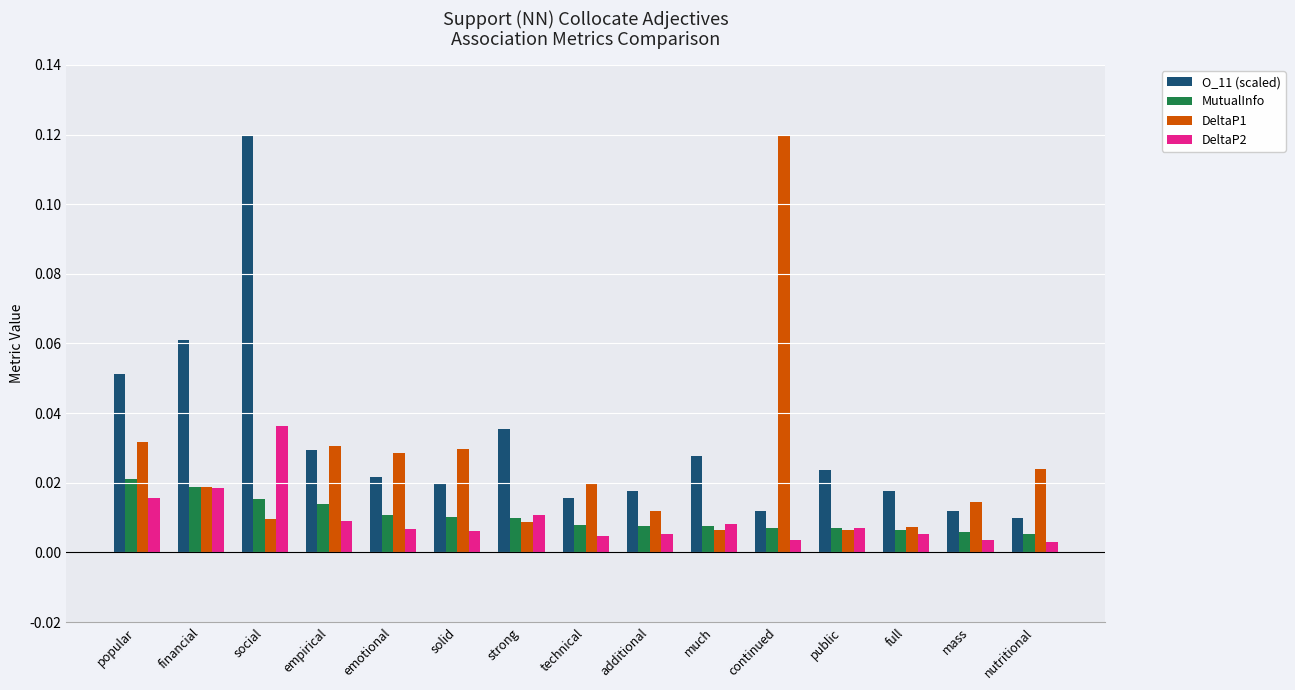

Which series changed the most between popular and social?

O_11 (scaled)